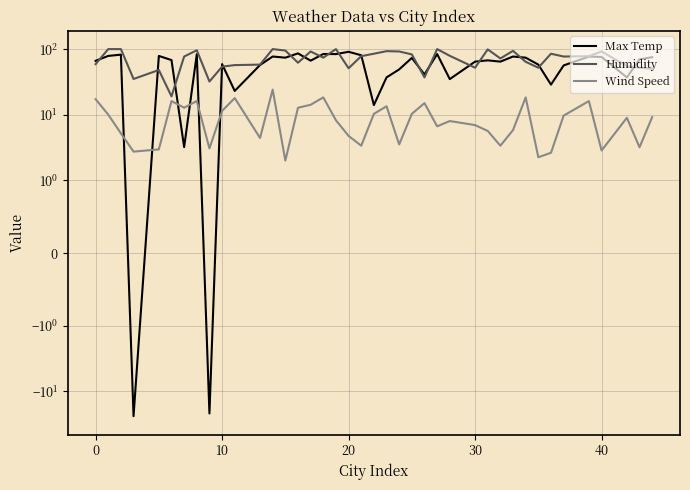

The value of Humidity at 33 is 142.0. True or false?

False